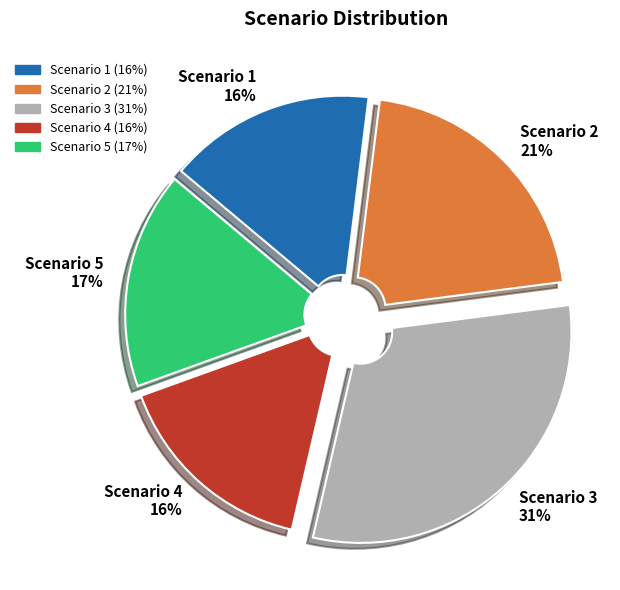

True or false: Scenario 4 16% accounts for 16% of the total.

True